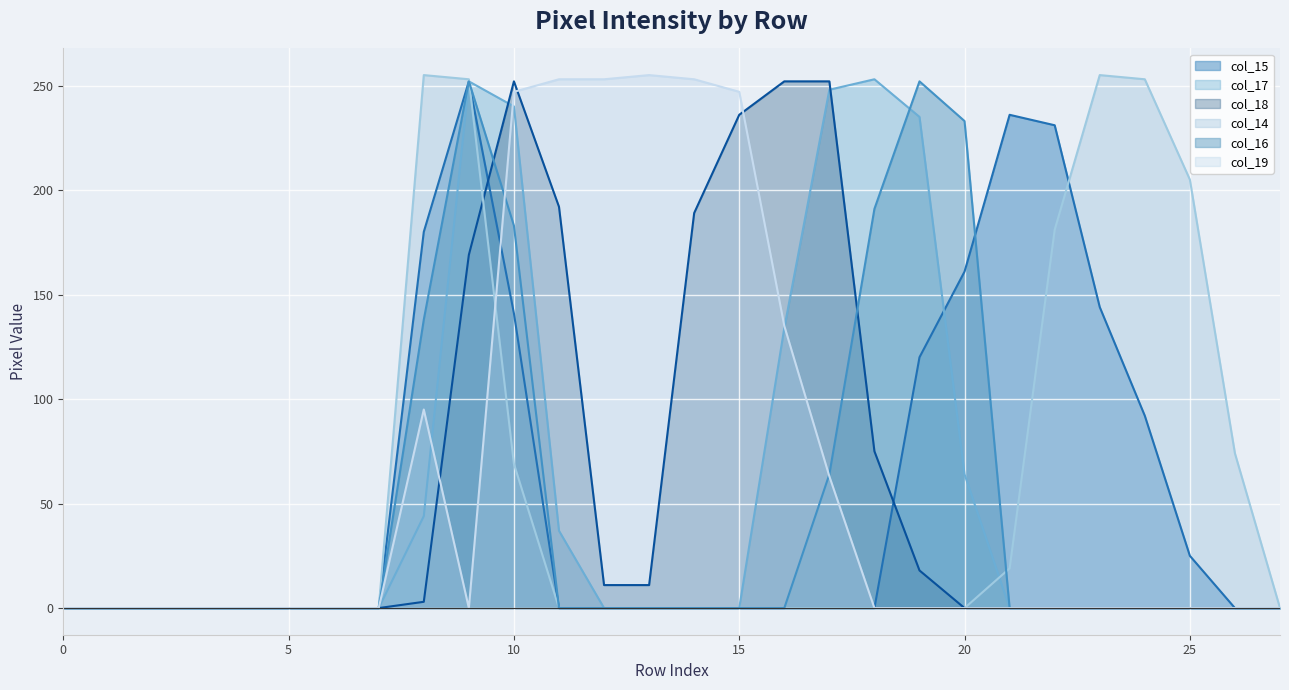

The value of col_14 at 2 is 92. True or false?

False